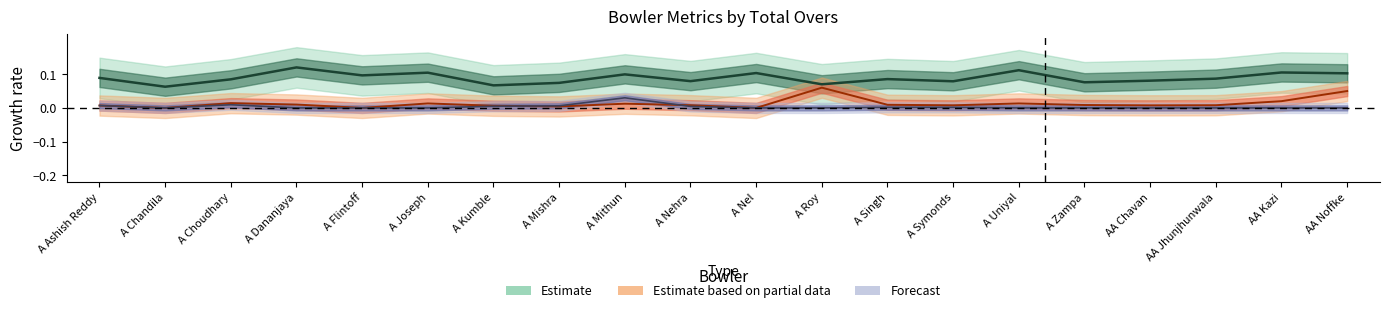

What is the sum of the Estimate values at A Roy and A Flintoff?

0.2